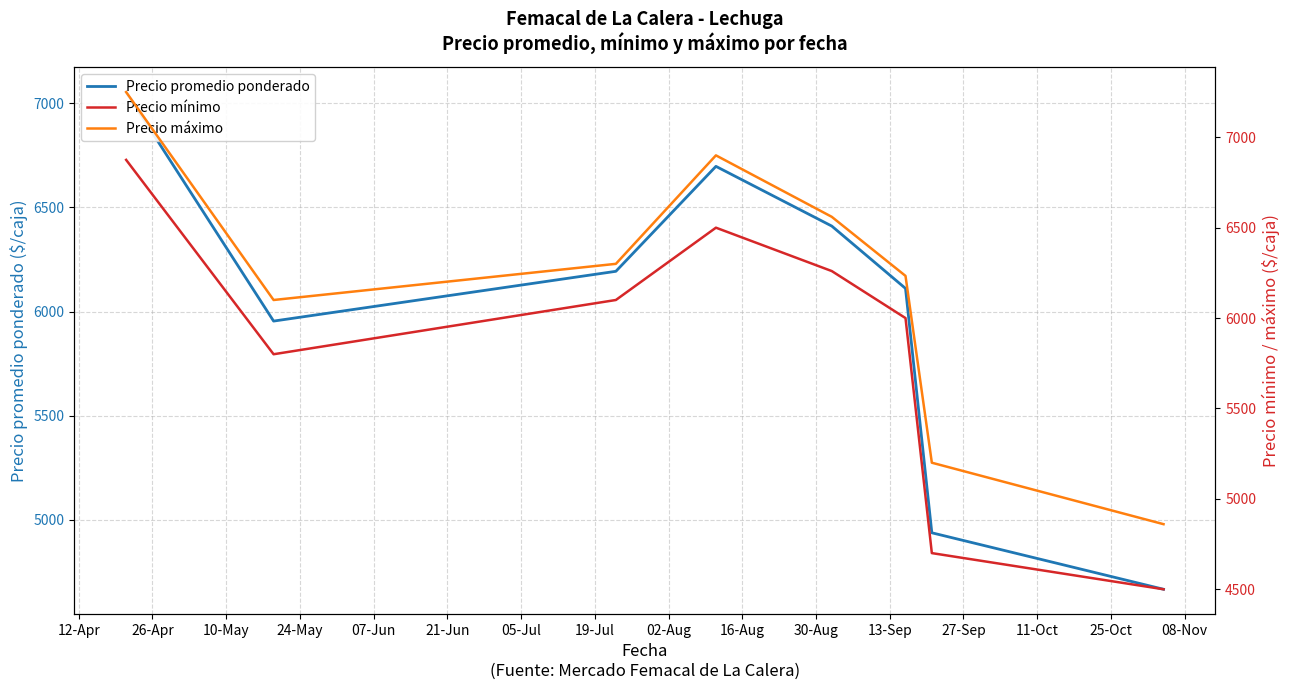

What position from the left is 19-Jul?

8